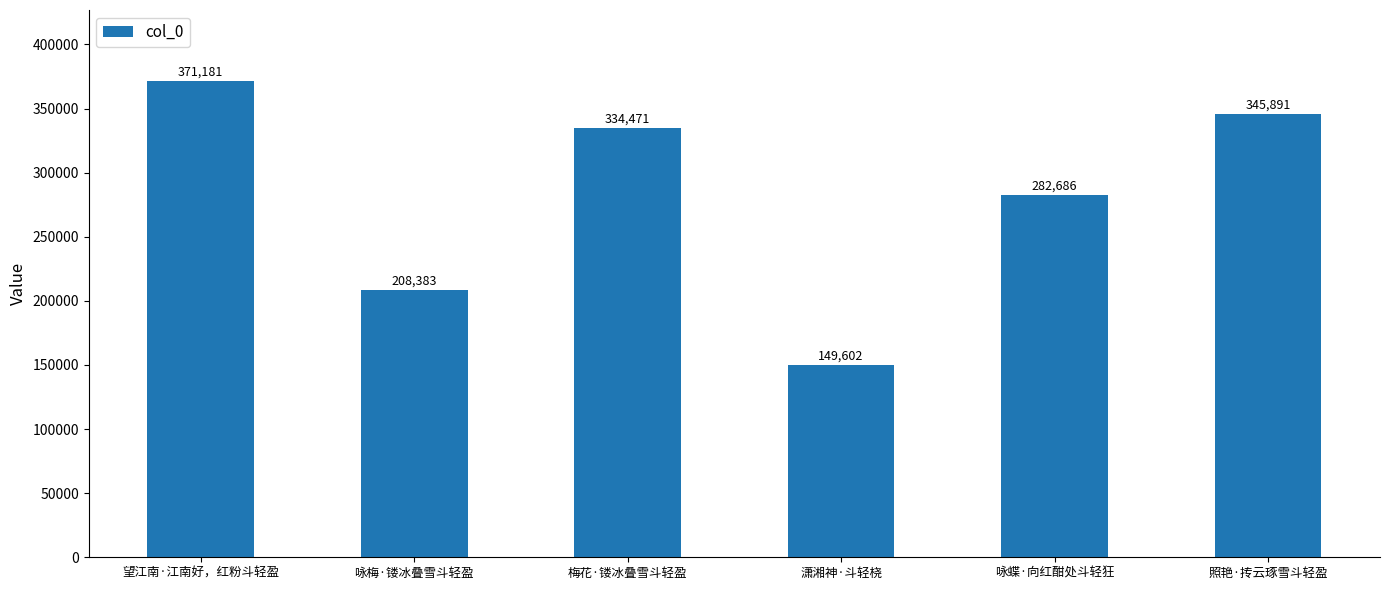

List the labels in order of value, largest first.

望江南·江南好，红粉斗轻盈, 照艳·抟云琢雪斗轻盈, 梅花·镂冰叠雪斗轻盈, 咏蝶·向红酣处斗轻狂, 咏梅·镂冰叠雪斗轻盈, 潇湘神·斗轻桡